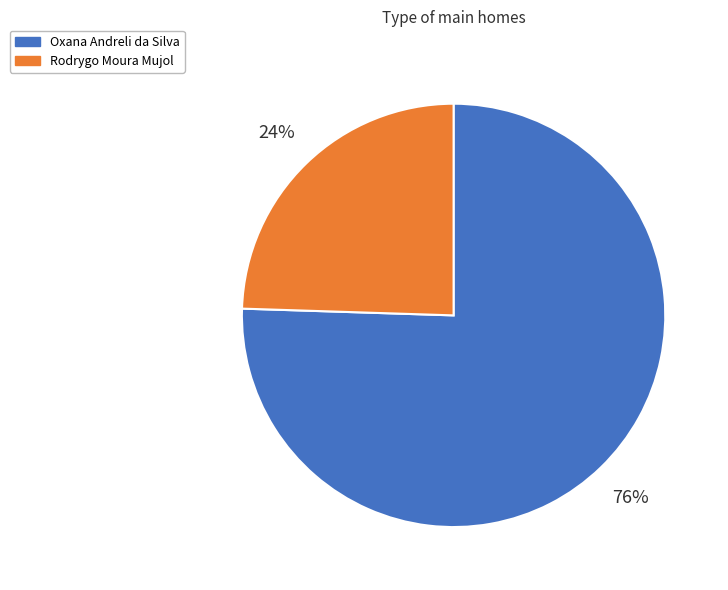

How many slices are in this pie chart?

2